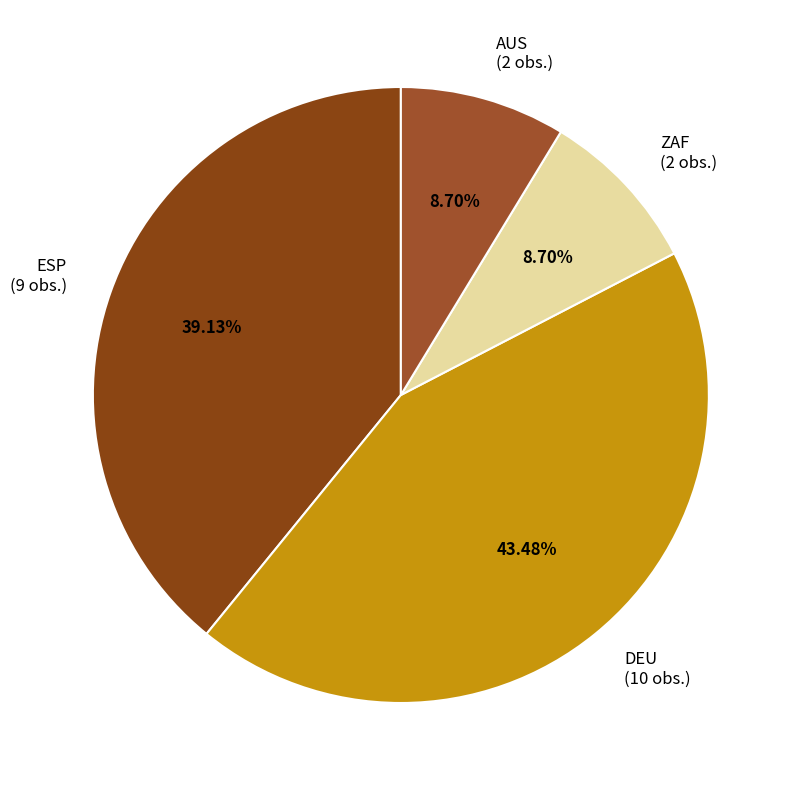

What percentage is the DEU slice, to the nearest percent?

43%